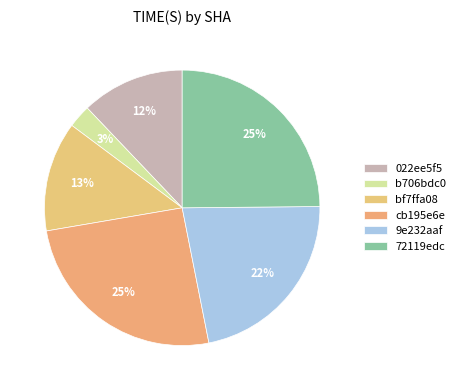

To the nearest percent, what portion does cb195e6e represent?

25%